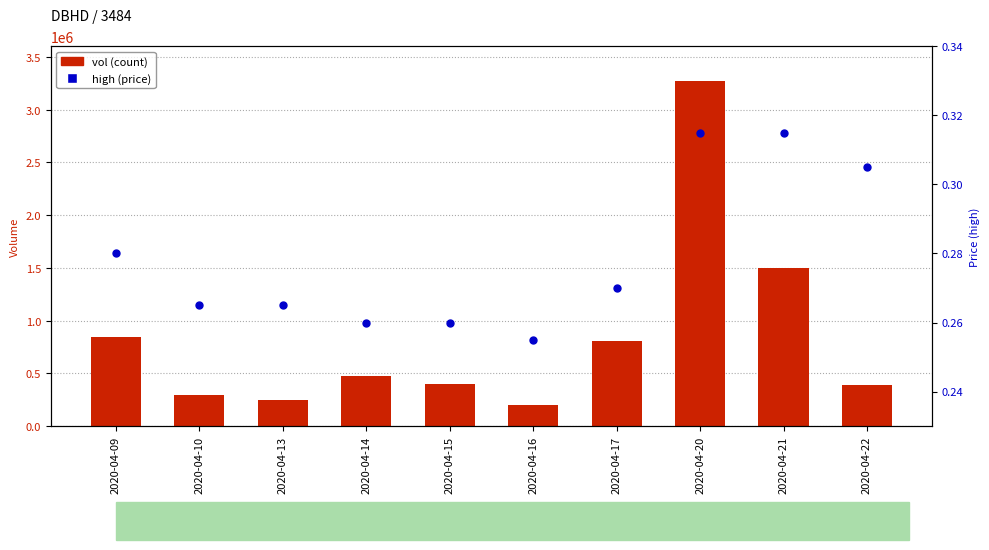

What are all the series names shown in the legend?

vol, high